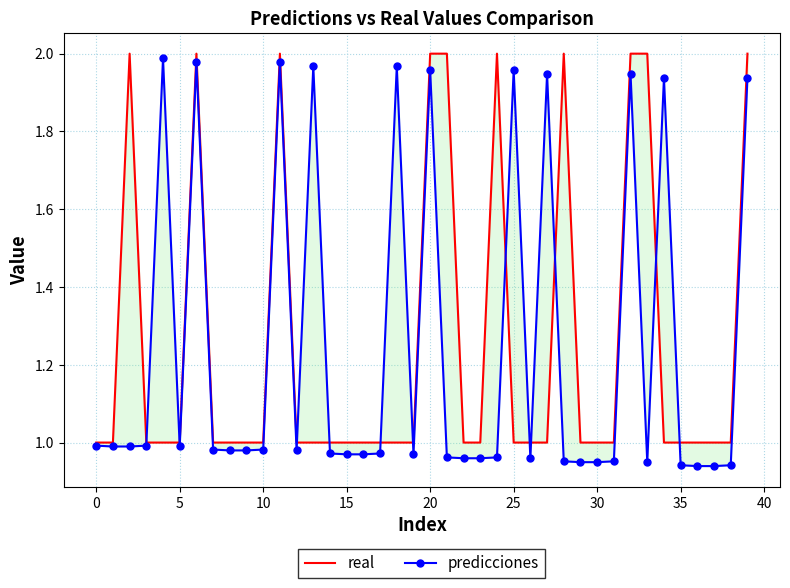

What is the highest value of the predicciones series?

2.0